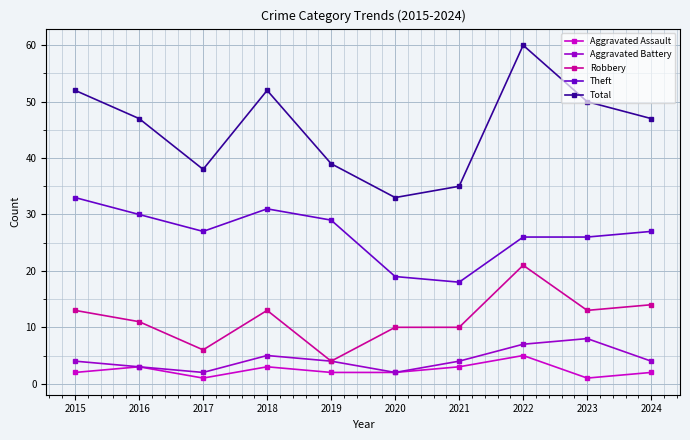

The value of Theft at 2017 is 27. True or false?

True